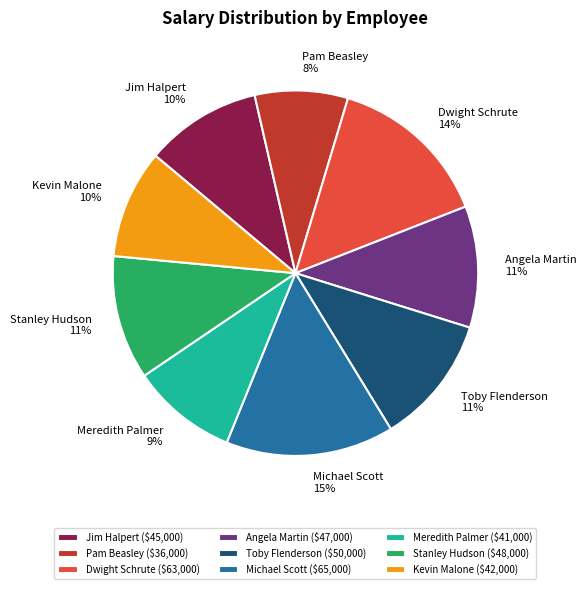

Which has a higher value, Kevin Malone or Angela Martin?

Angela Martin